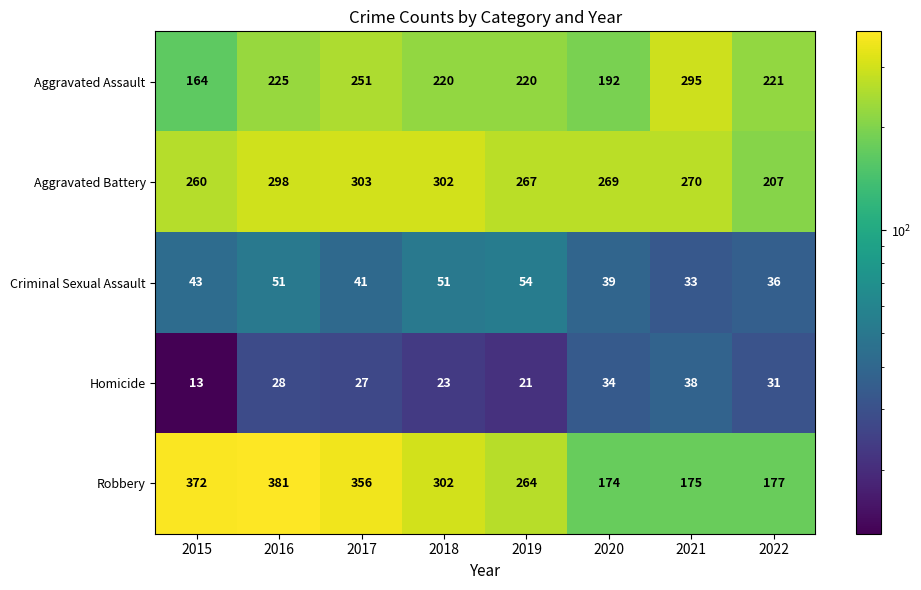

Which series has the largest total across all categories?

Robbery